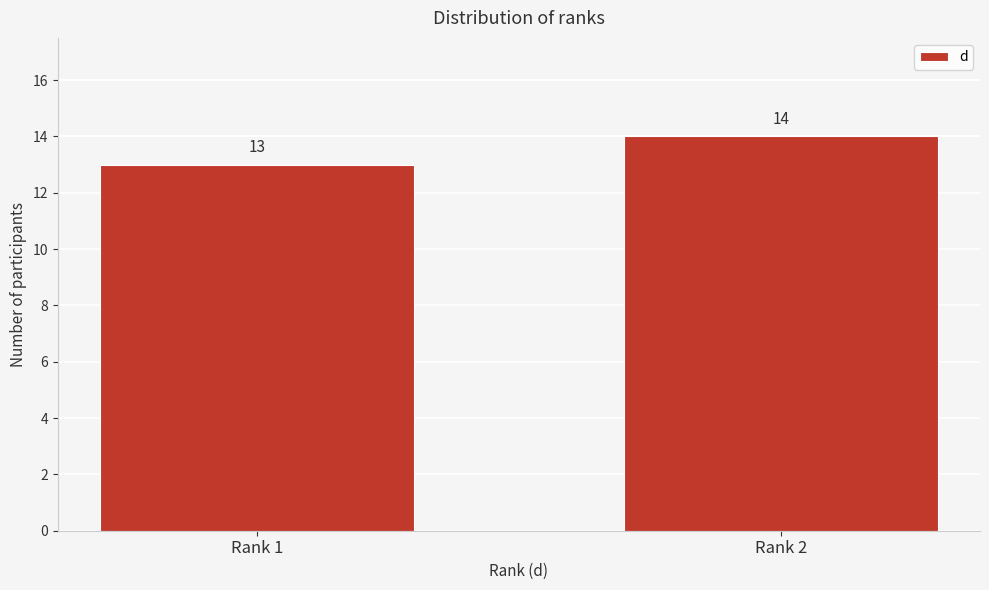

Reading left to right, list all the values displayed in this chart.

Rank 1=13	Rank 2=14